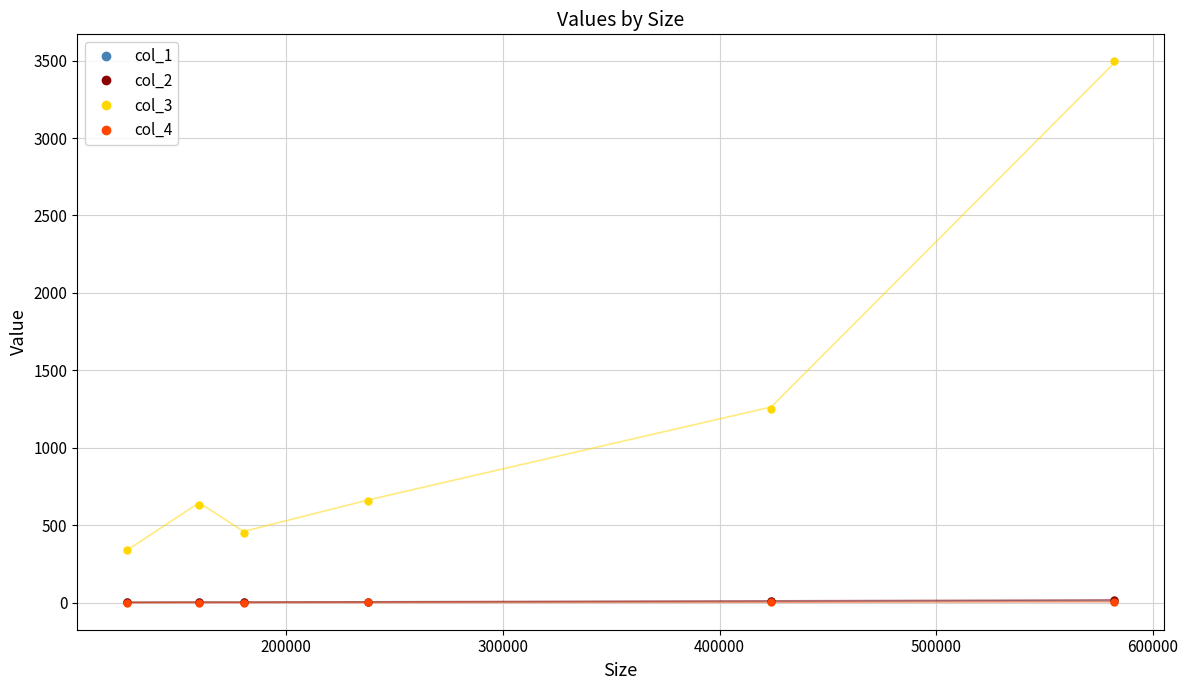

Is this an area chart (filled region under the line)?

No